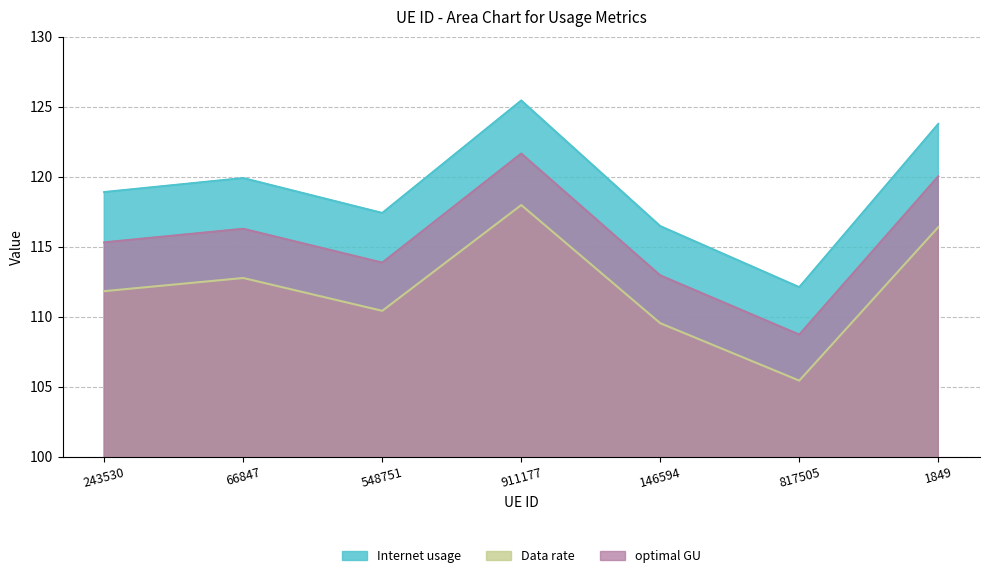

What position from the left is 548751?

3